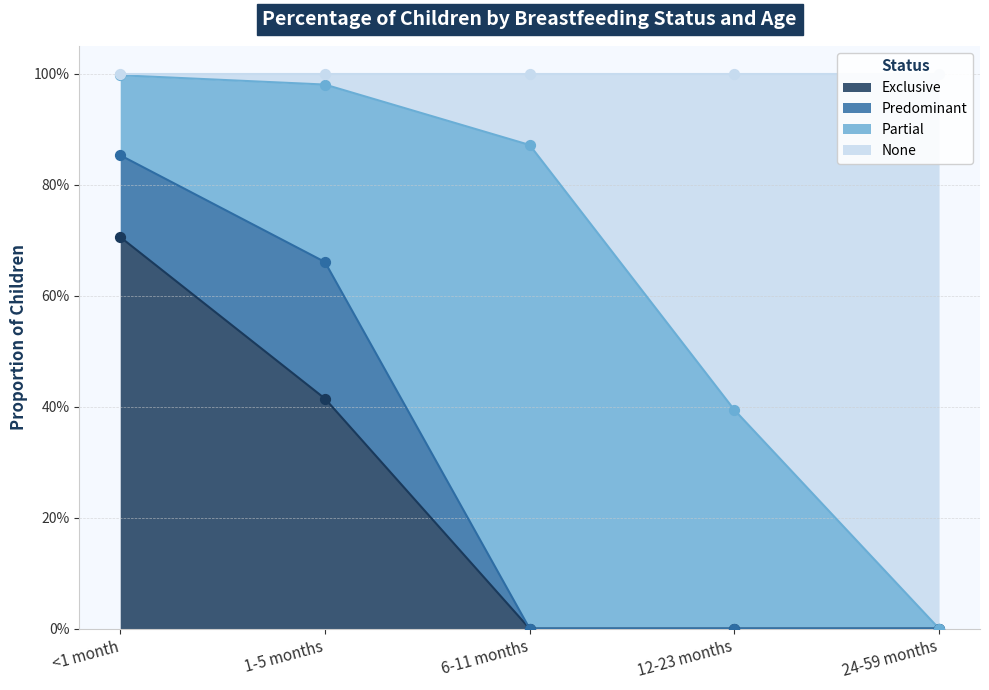

Which series has the largest total across all categories?

None